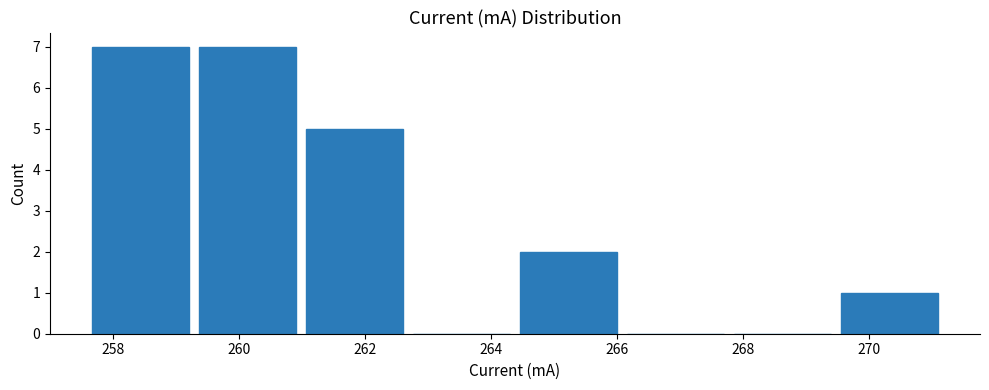

Reading left to right, list every bar in this chart as the range it spans on the x-axis followed by its height. Neither the bar edges nor the heights are printed on the chart, so give them approximately, as read against the axes.

257.6 to 259.2: 7
259.2 to 261.0: 7
261.0 to 262.6: 5
262.6 to 264.4: 0
264.4 to 266.0: 2
266.0 to 267.8: 0
267.8 to 269.4: 0
269.4 to 271.2: 1